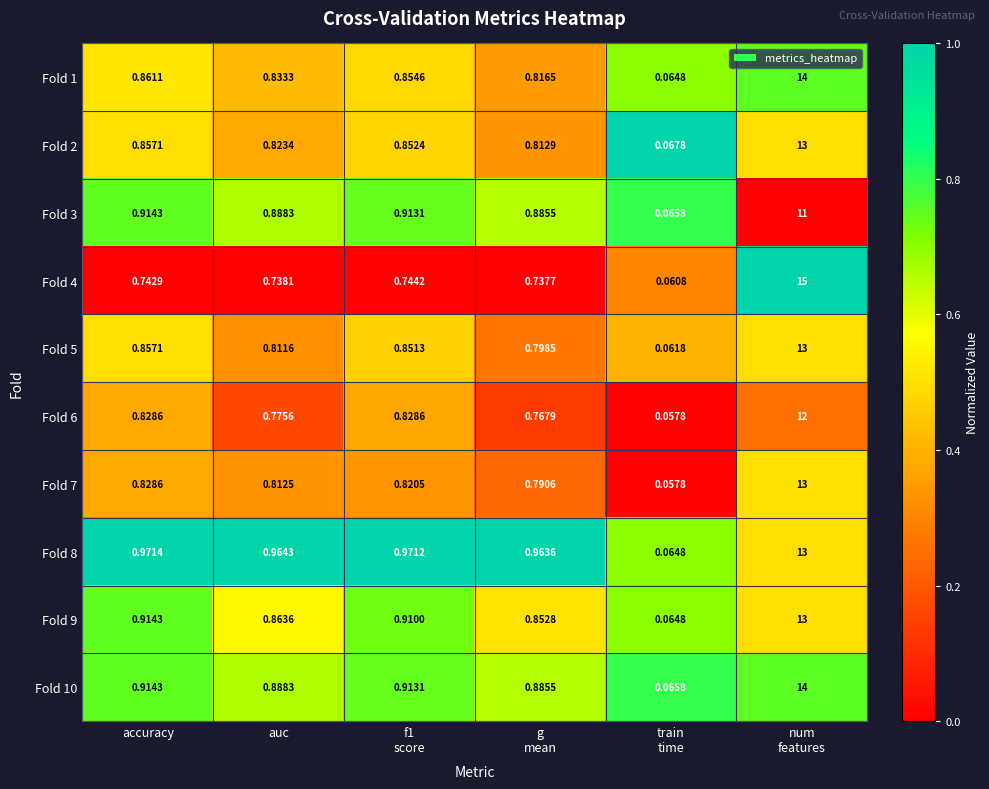

At how many categories does at least one series exceed 0?

6